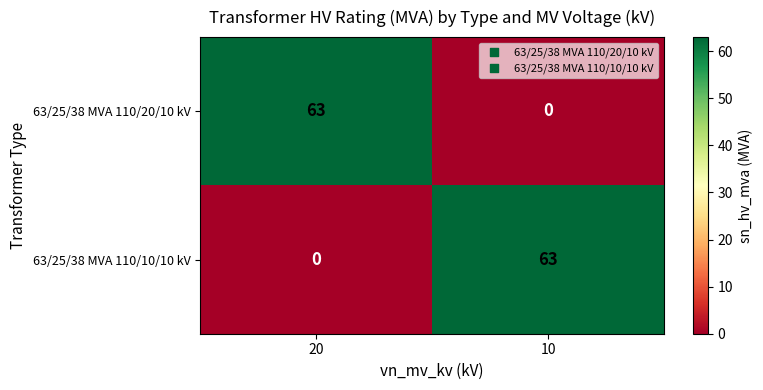

At how many categories does at least one series exceed 33?

2